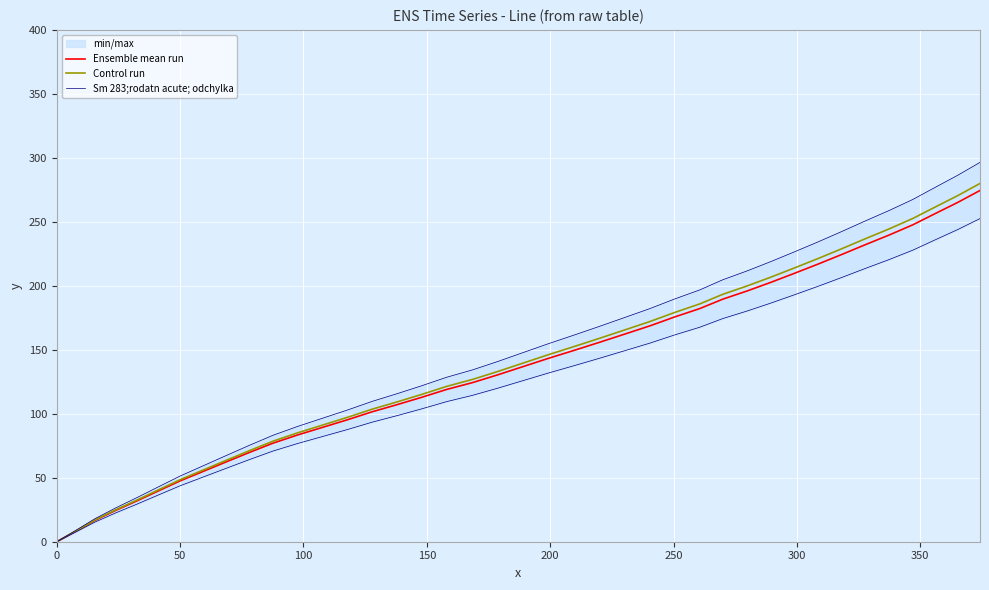

What is the highest value of the Ensemble mean run series?

274.5